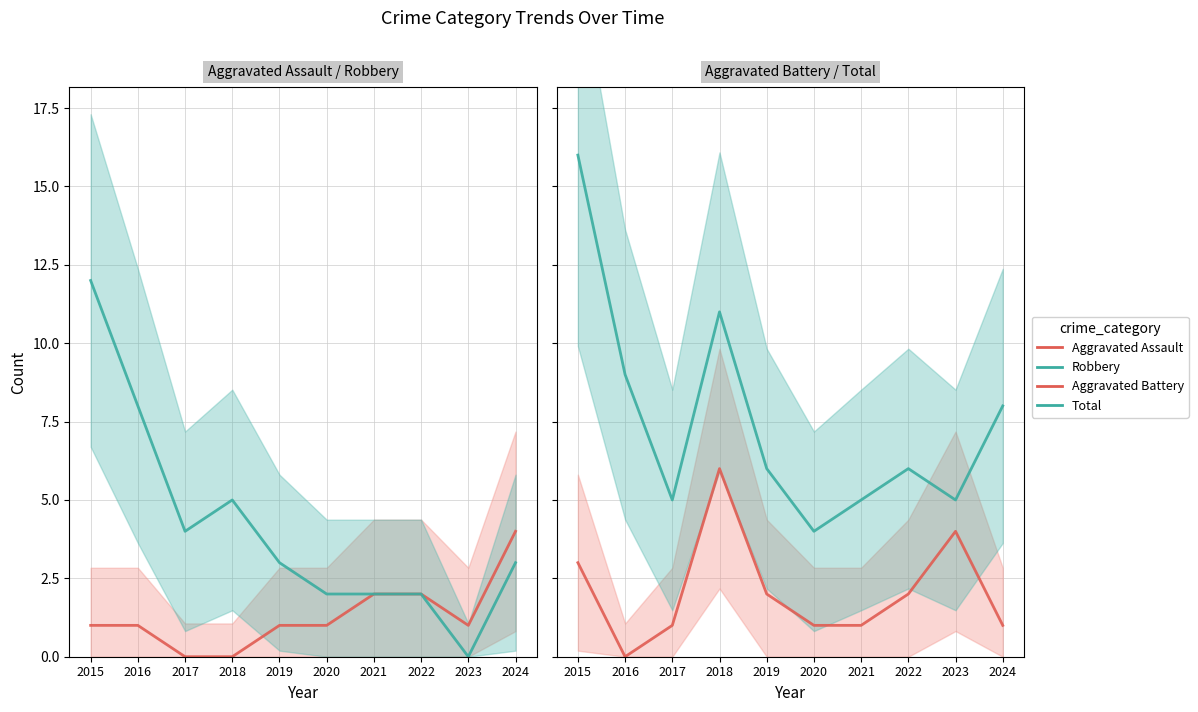

What is the difference between the Aggravated Battery values at 2015 and 2020?

2